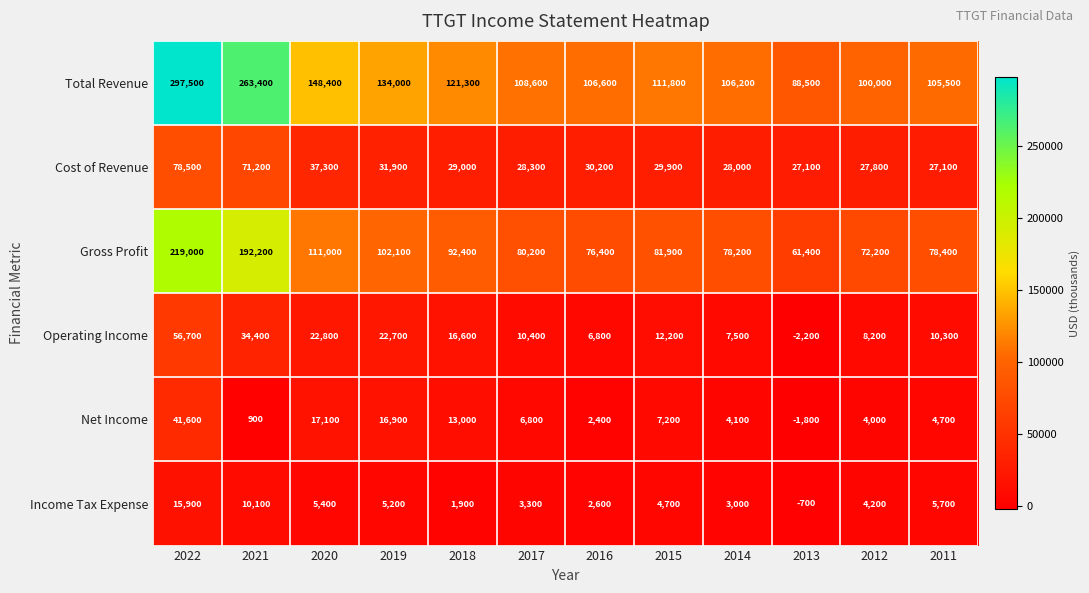

At which category does the chart reach its minimum across all series?

2013